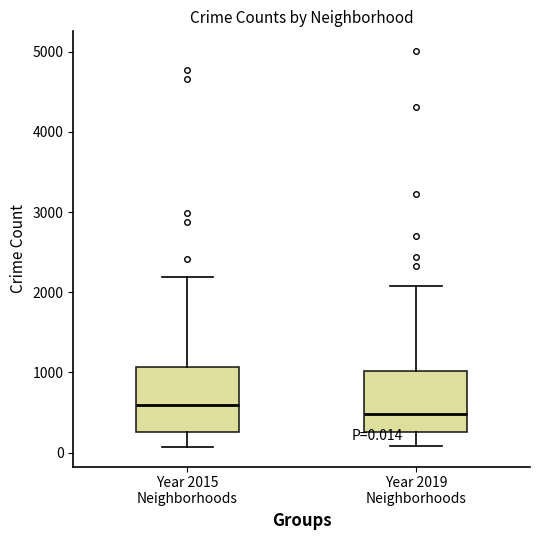

Which box's median line is the lowest?

Year 2019 Neighborhoods